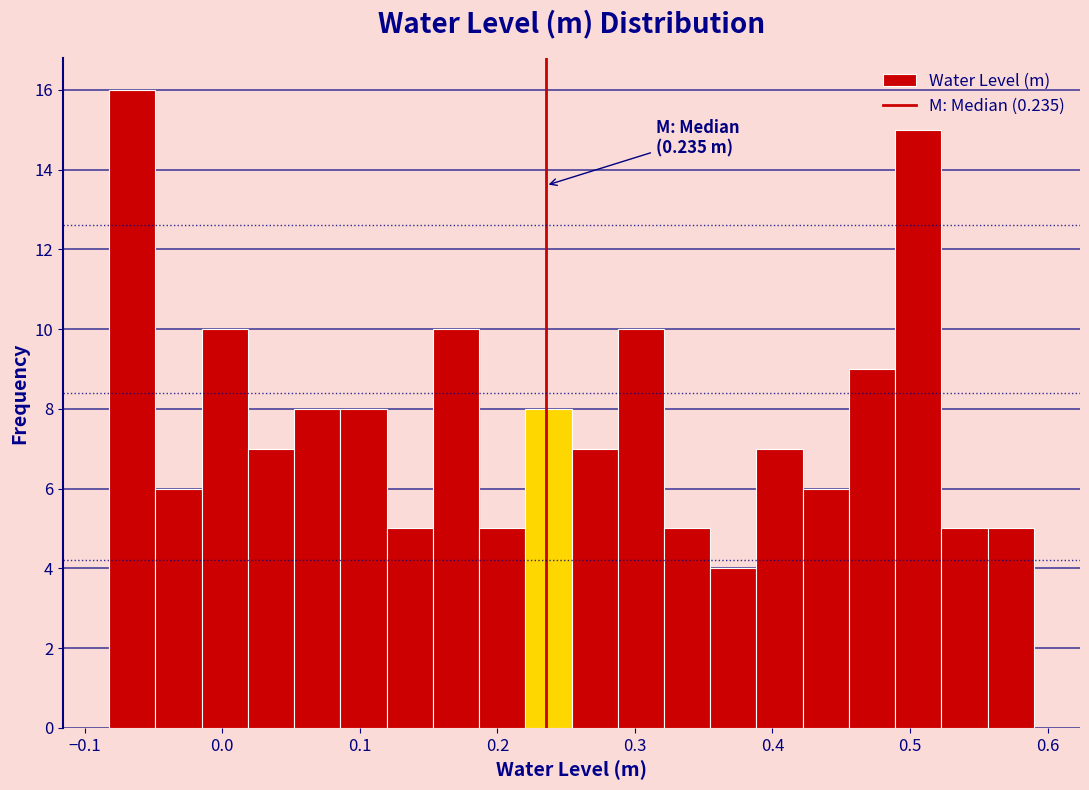

Around what value on the x-axis is the tallest bar? Give the approximate position of its centre, as read against the axis.

-0.07